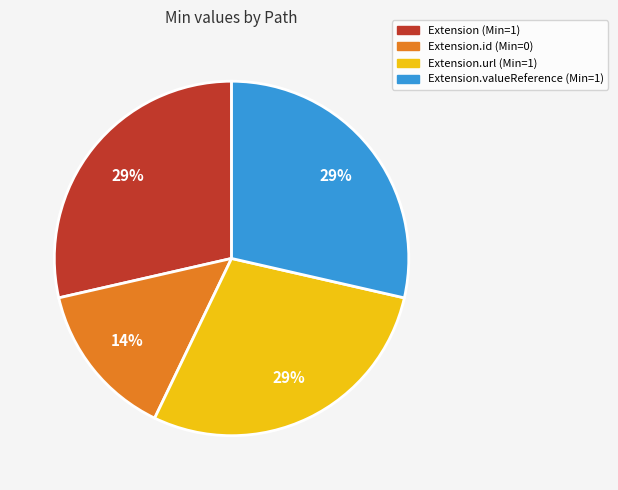

To the nearest percent, what is the average slice percentage?

25%